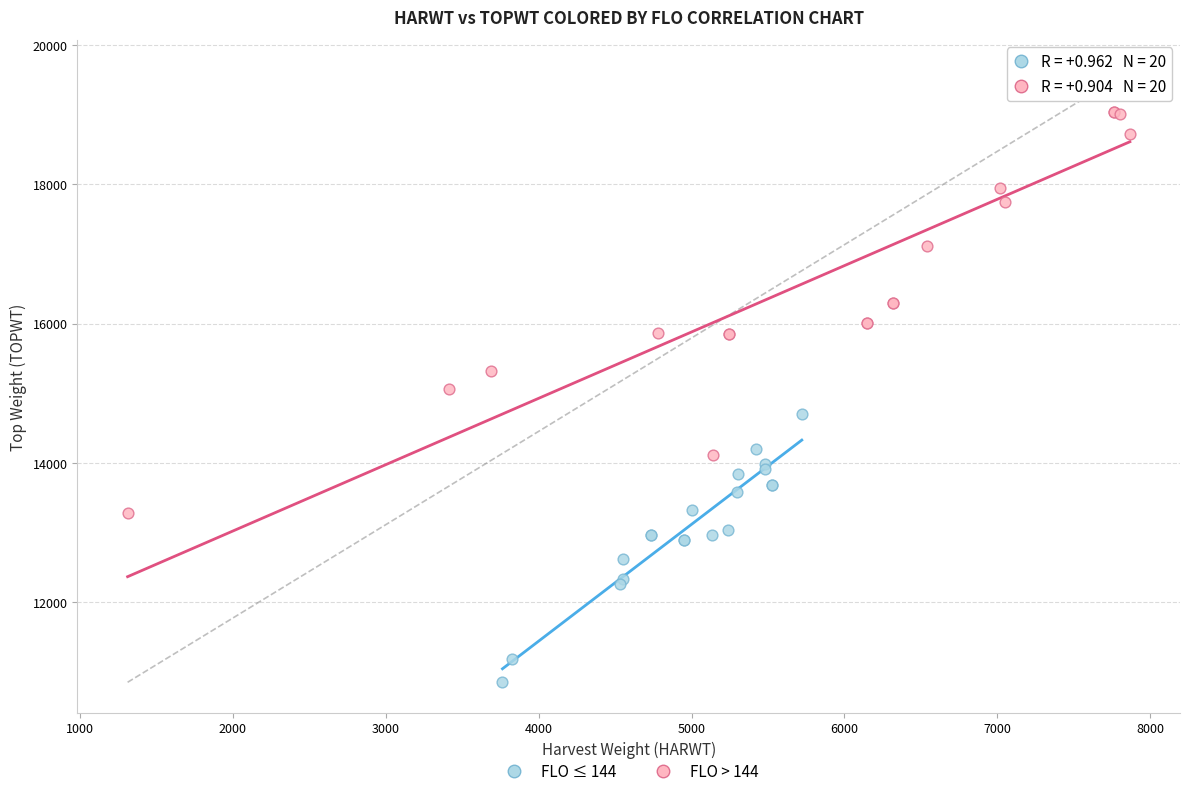

Which series contains the highest Y value?

FLO > 144